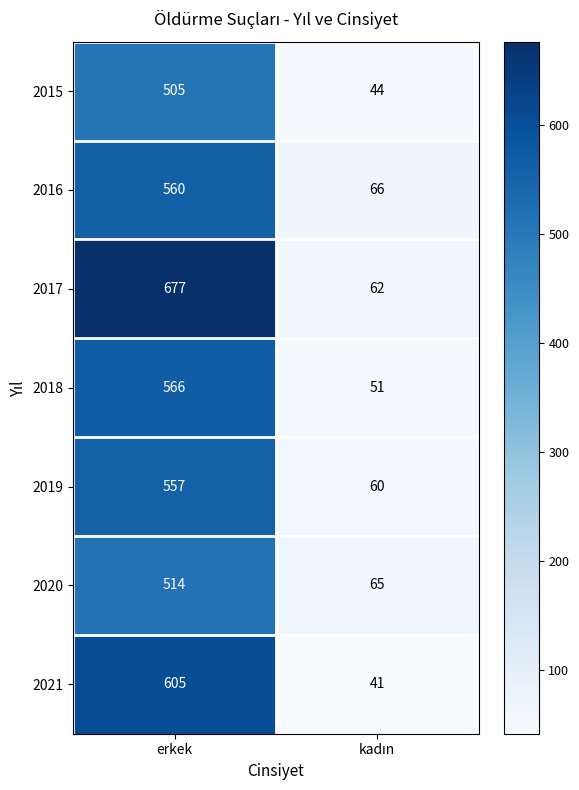

The 2015 series shows 505 at erkek. True or false?

True